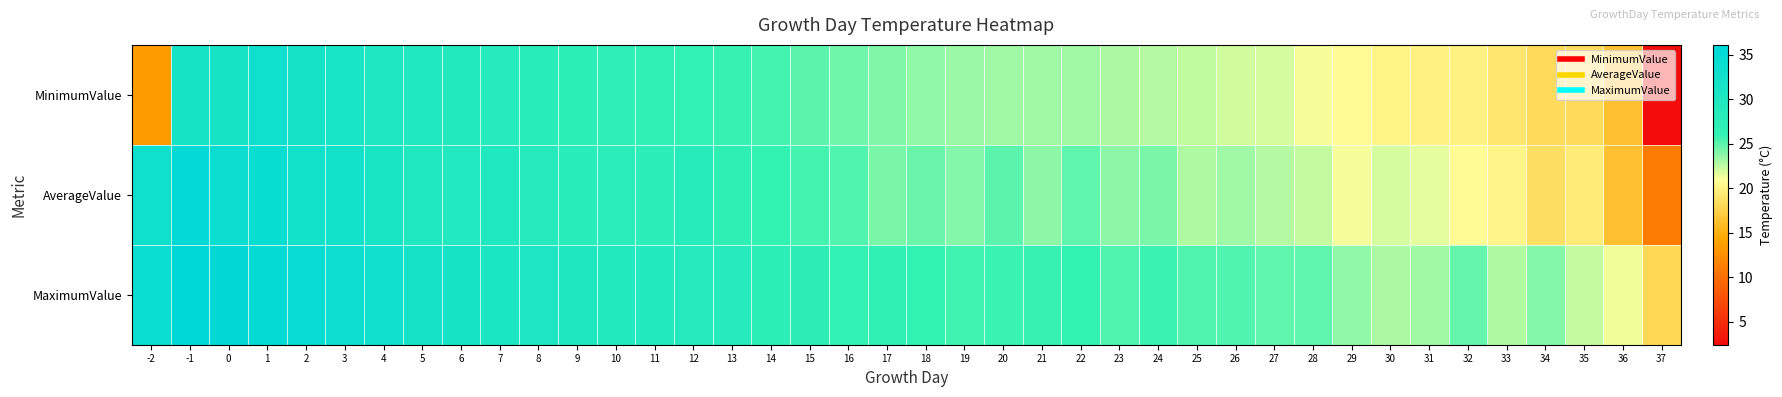

Rank the series by their maximum value, from lowest to highest.

MinimumValue, AverageValue, MaximumValue